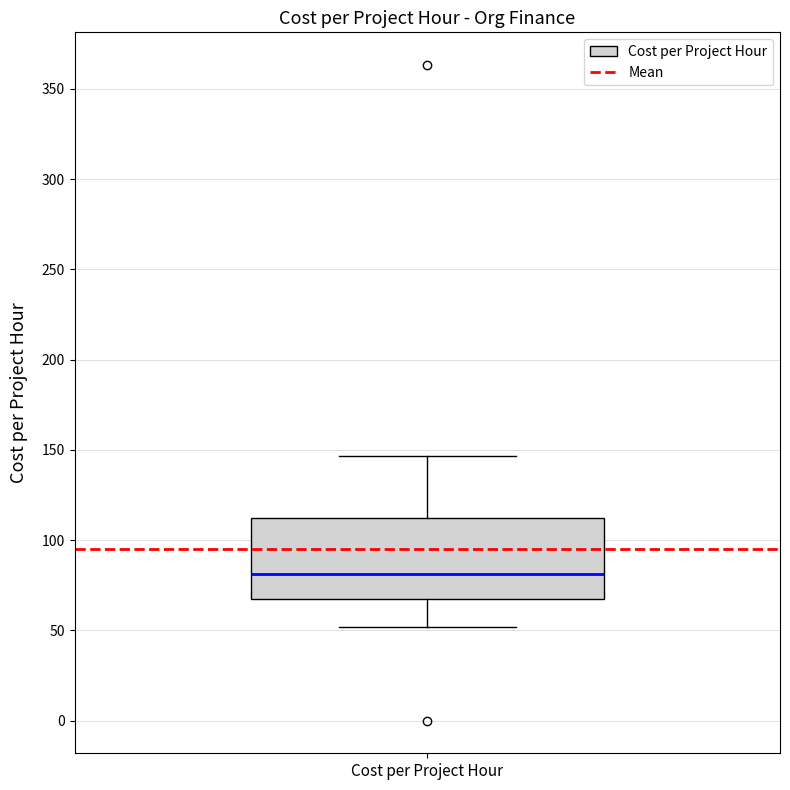

Read this box plot against the y-axis: the position of the median line, the range covered by the box, and the ends of both whiskers. The values are not printed on the chart, so give them approximately, as read against the axis.

median 80, box 65 to 110, whiskers 50 to 145